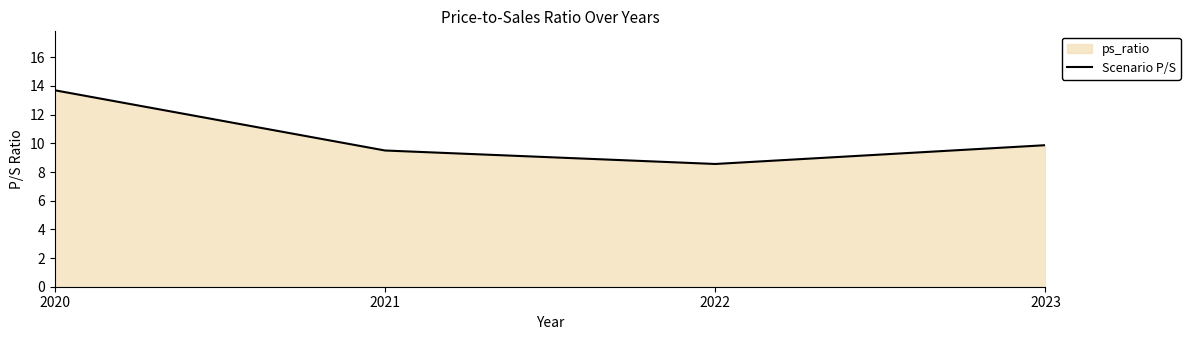

How many values exceed 9?

3